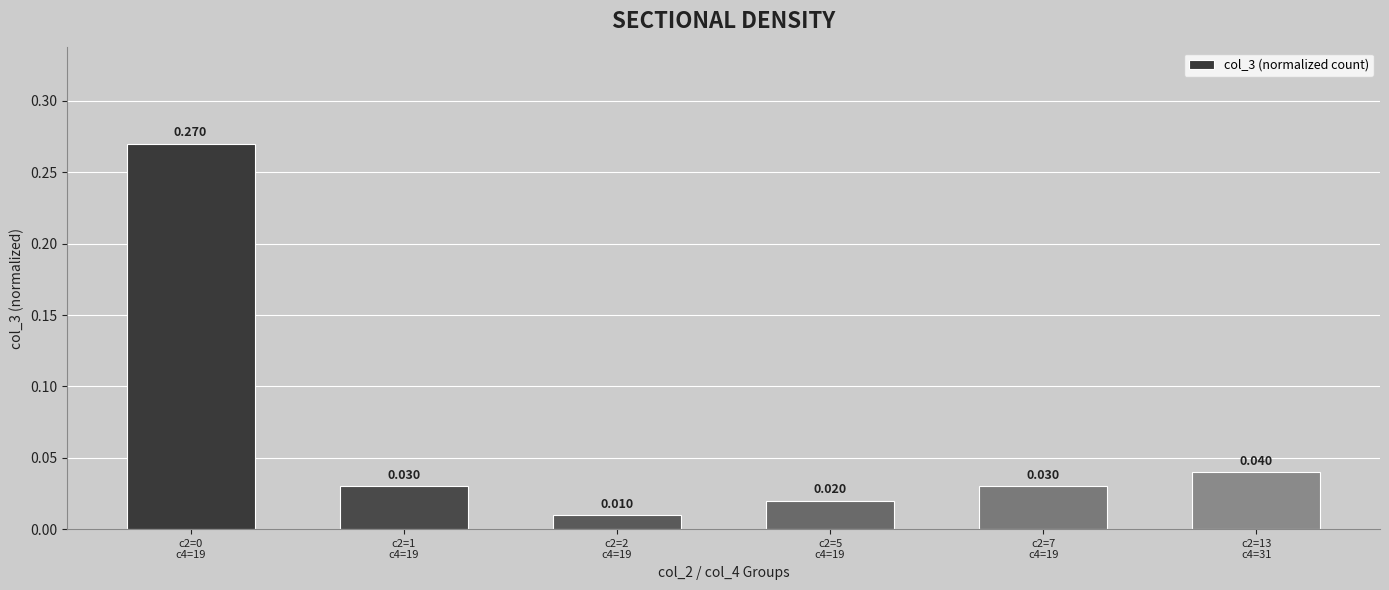

What is the label of the 6th bar from the left?

c2=13
c4=31